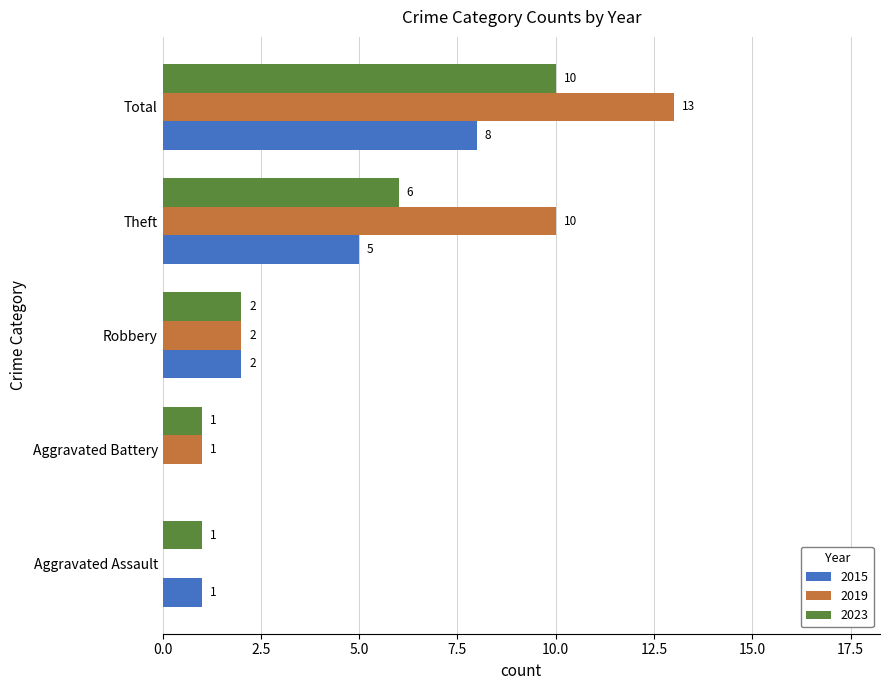

What is the maximum value for 2019?

13